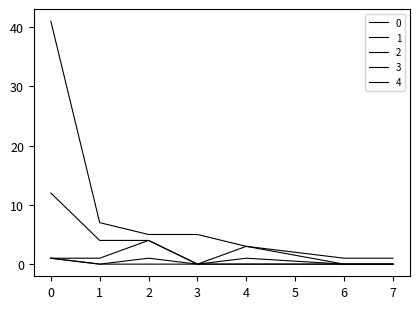

True or false: 3 has more than 2 points higher than both neighbors.

False